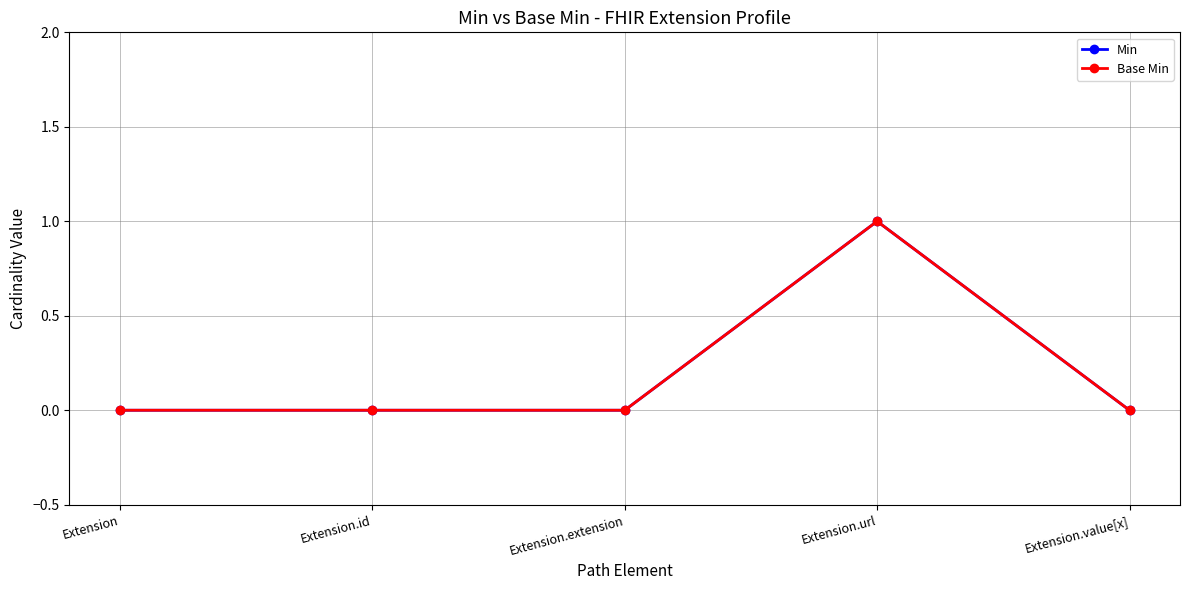

Which series changed the most between Extension and Extension.value[x]?

Min